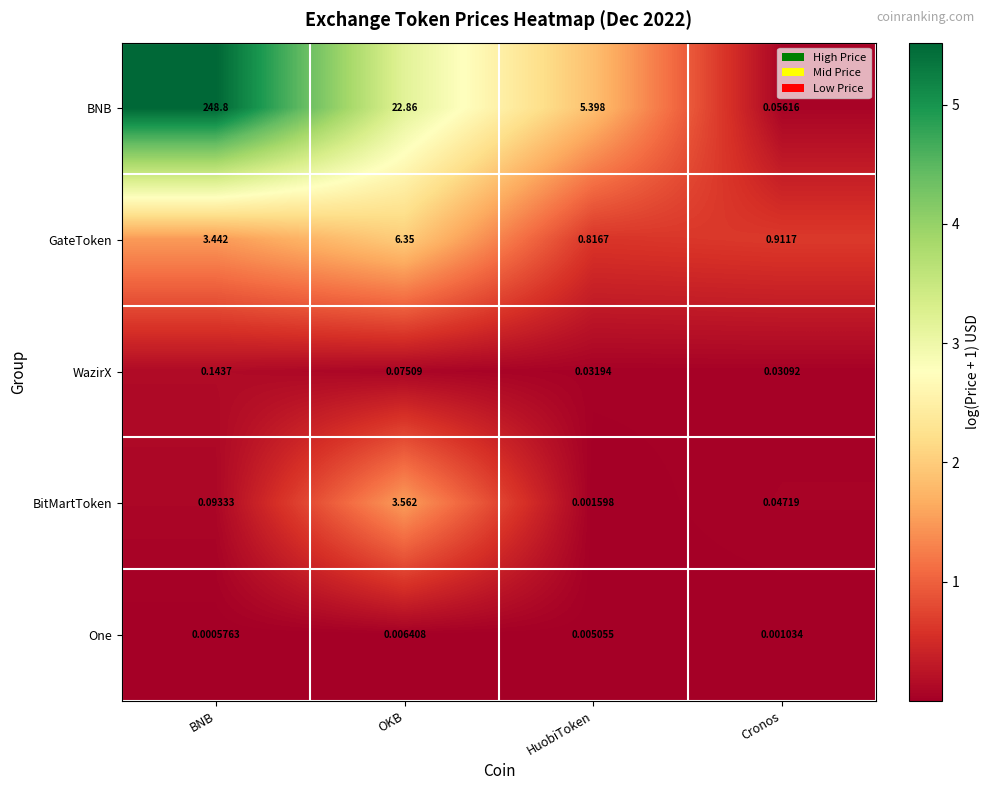

Between BNB and Cronos, which series saw the biggest shift?

BNB